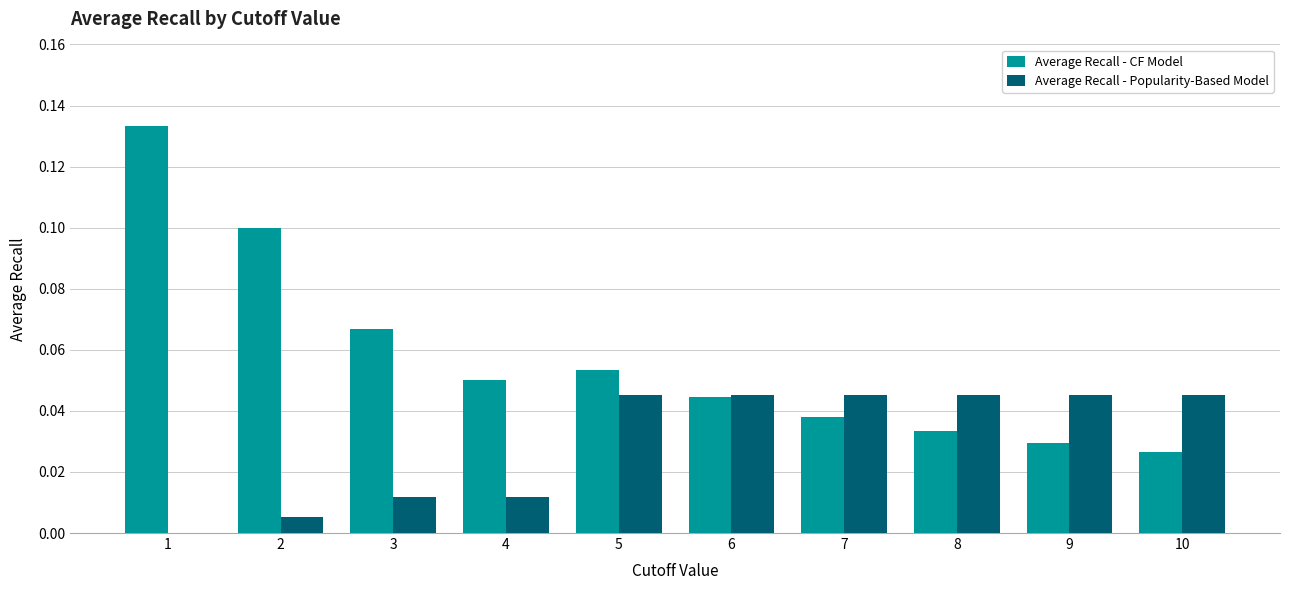

Which series has the largest total across all categories?

Average Recall - CF Model